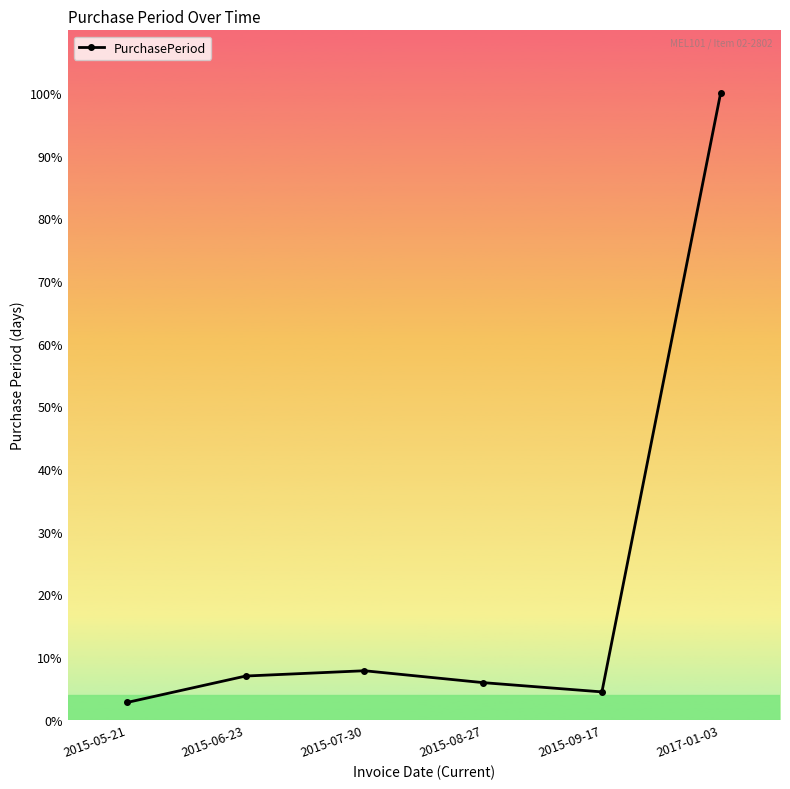

List the labels in order of value, smallest first.

2015-05-21, 2015-09-17, 2015-08-27, 2015-06-23, 2015-07-30, 2017-01-03